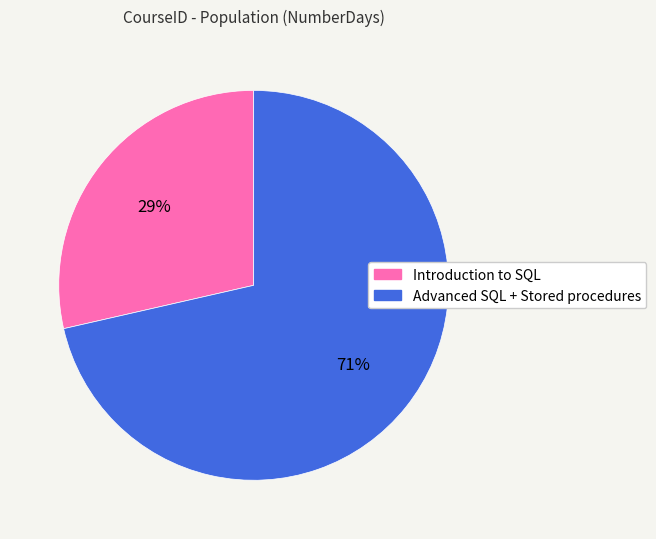

What percentage is the Introduction to SQL slice, to the nearest percent?

29%